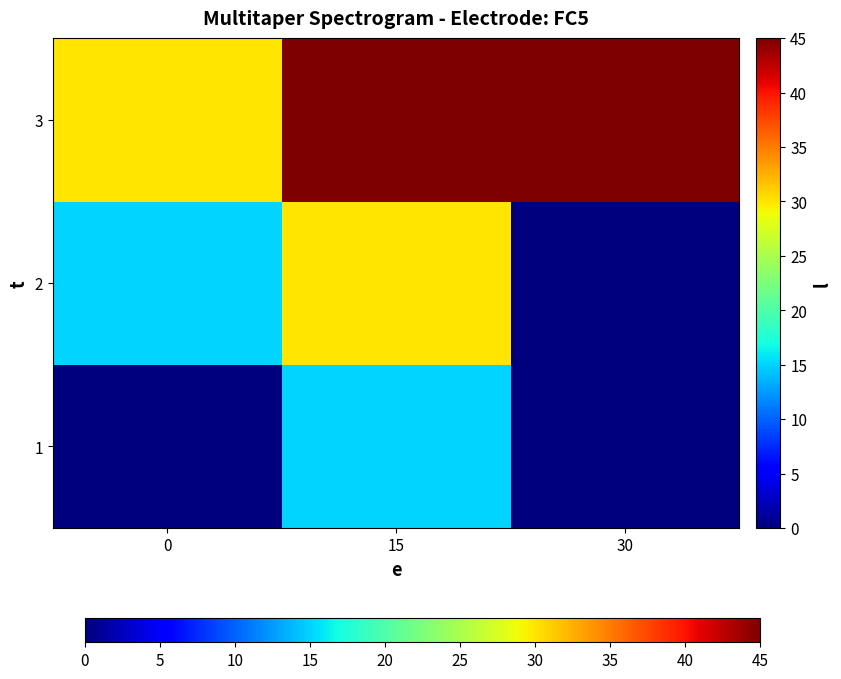

Rank the series by their average value, from lowest to highest.

1, 2, 3